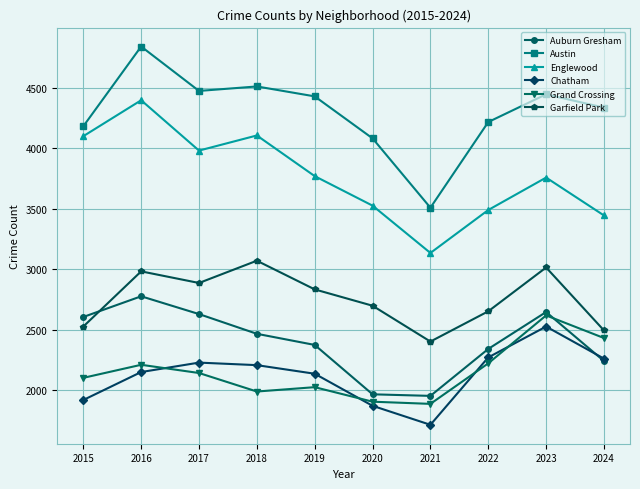

Which series has the widest spread of values?

Austin